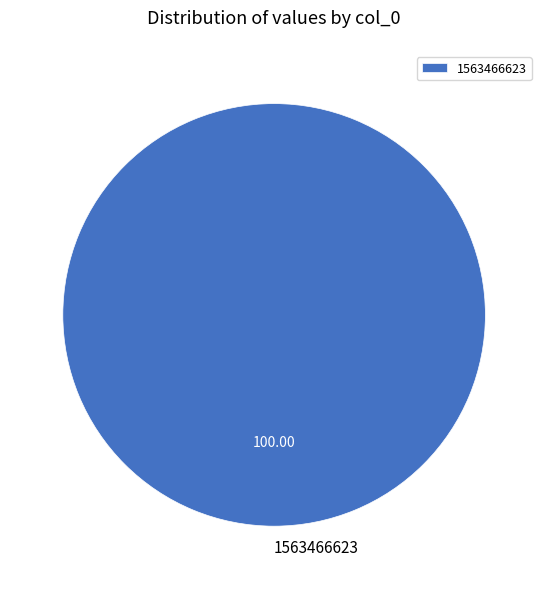

Is there any slice that represents more than half of the pie?

Yes